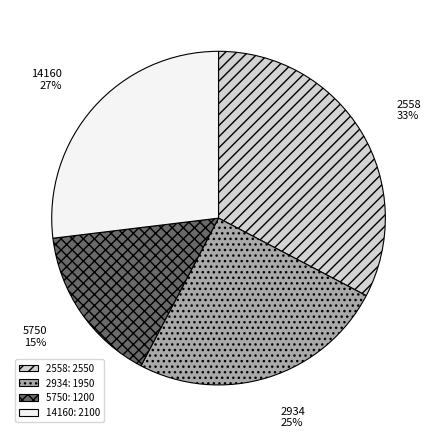

Approximately how many times larger is the value at 5750 compared to 2558?

0.5